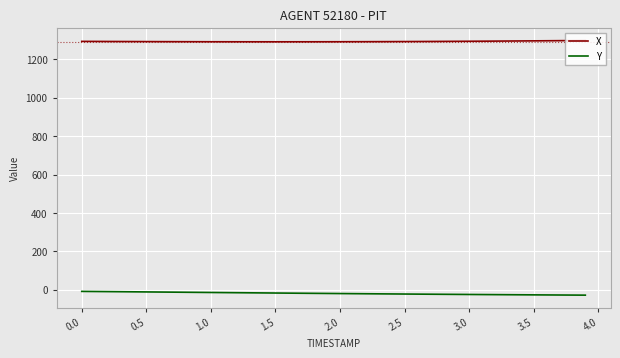

Rank the series by their average value, from highest to lowest.

X, Y